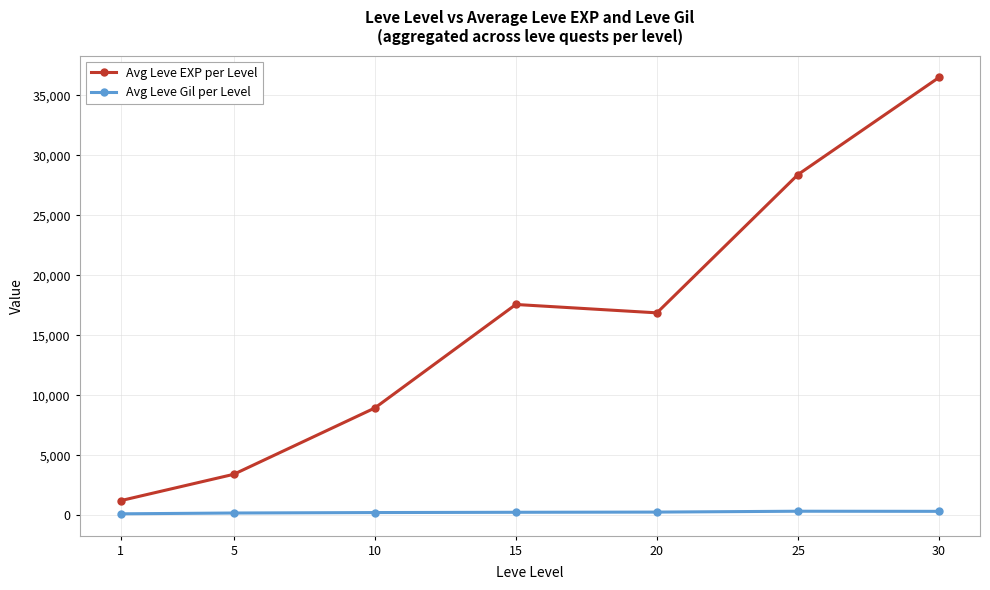

Is this an area chart (filled region under the line)?

No